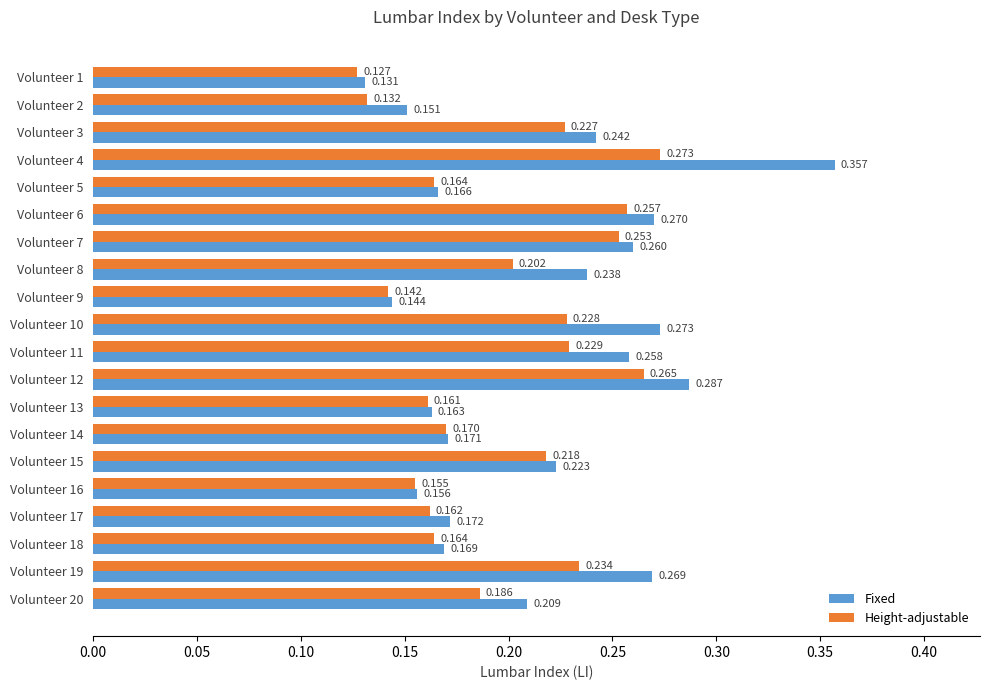

Rank the series at Volunteer 14 from lowest to highest value.

Height-adjustable, Fixed